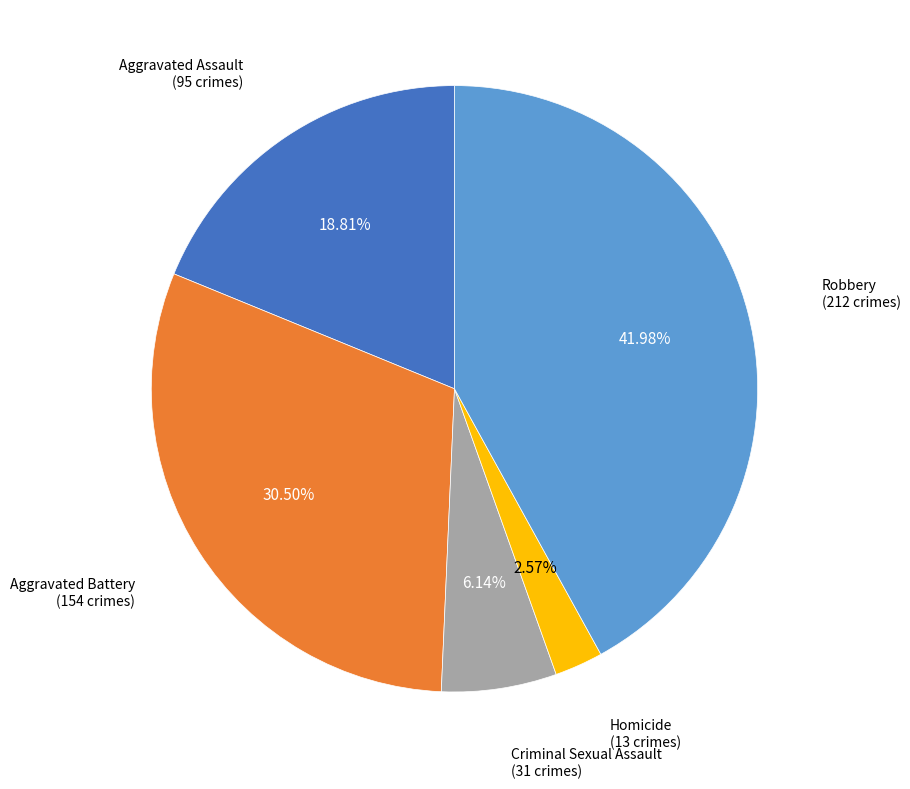

Is there any slice that represents more than half of the pie?

No